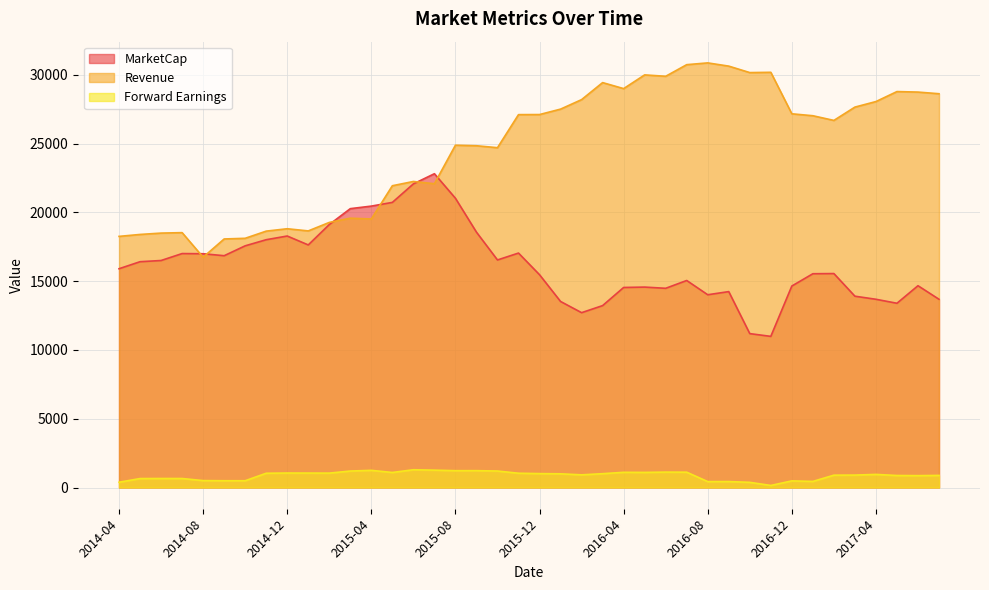

At which category does Forward Earnings reach its first local valley?

2014-09